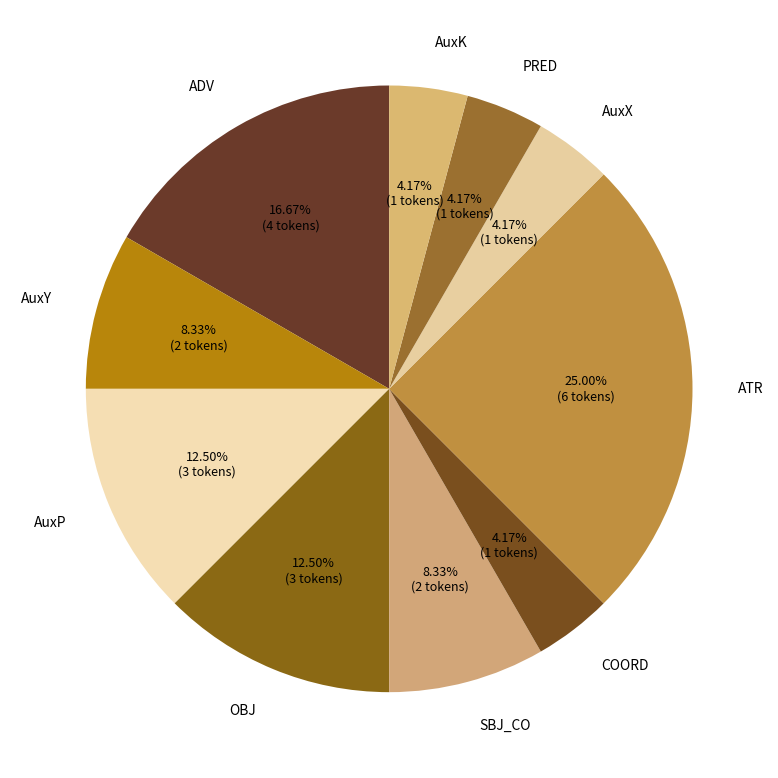

The AuxY slice represents 8% of the pie. True or false?

True